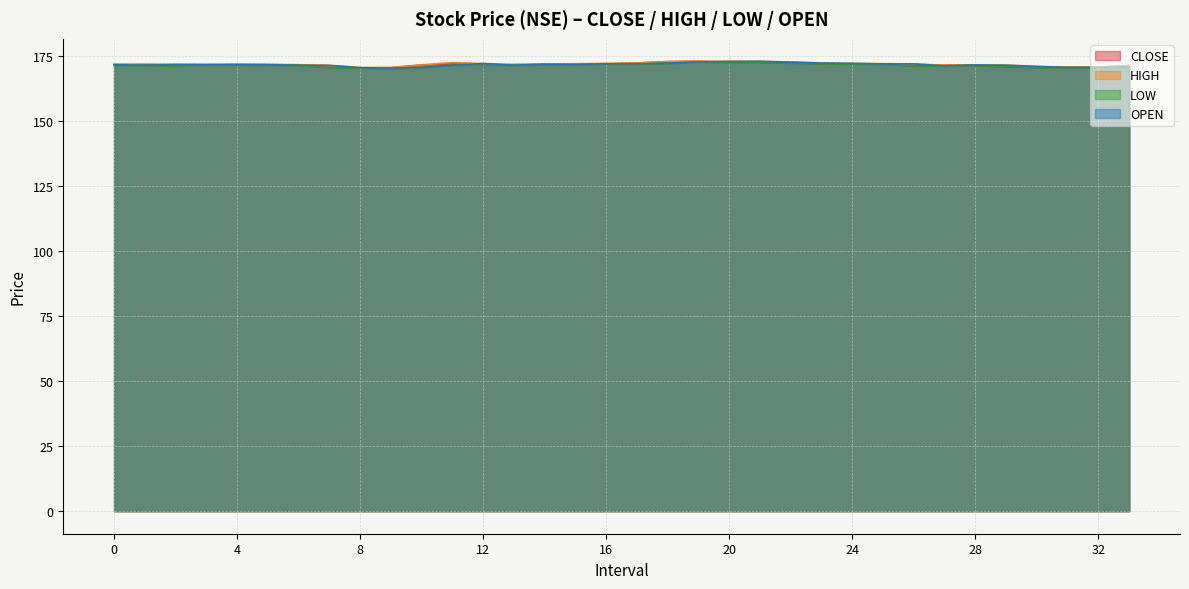

Reading left to right, what are all the values shown in this chart?

CLOSE: 171.8	171.8	171.8	171.7	171.7	171.6	171.6	170.5	170.5	170.6	171.6	172.2	171.6	171.8	171.8	172.0	172.0	172.3	172.9	173.0	172.7	172.7	172.3	172.1	171.9	171.9	171.2	171.5	171.5	170.9	170.7	170.7	170.8	171.3
HIGH: 171.9	171.9	171.8	171.8	171.9	171.9	171.7	171.5	170.7	170.6	171.7	172.5	172.2	171.8	172.0	172.1	172.2	172.3	172.9	173.0	173.0	173.0	172.7	172.4	172.2	172.1	172.0	171.5	171.6	171.6	171.1	170.8	170.8	171.4
LOW: 171.4	171.5	171.2	171.6	171.6	171.6	171.4	170.4	170.3	170.1	170.7	171.6	171.5	171.5	171.8	171.6	172.0	172.0	172.2	172.8	172.7	172.7	172.3	172.0	171.9	171.9	171.2	171.2	171.3	170.9	170.6	170.6	170.6	170.8
OPEN: 171.7	171.5	171.8	171.8	171.8	171.7	171.5	171.4	170.6	170.4	170.7	171.6	172.2	171.5	171.8	171.8	172.1	172.1	172.3	172.8	172.9	173.0	172.7	172.3	172.2	172.0	172.0	171.2	171.6	171.5	171.0	170.7	170.7	170.8